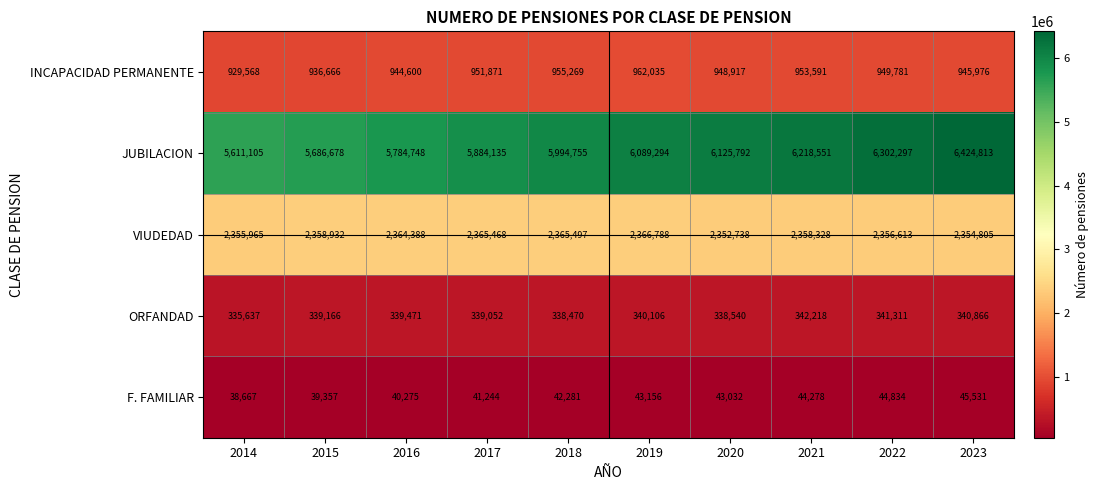

What is the total value across all series at 2015?

9360799